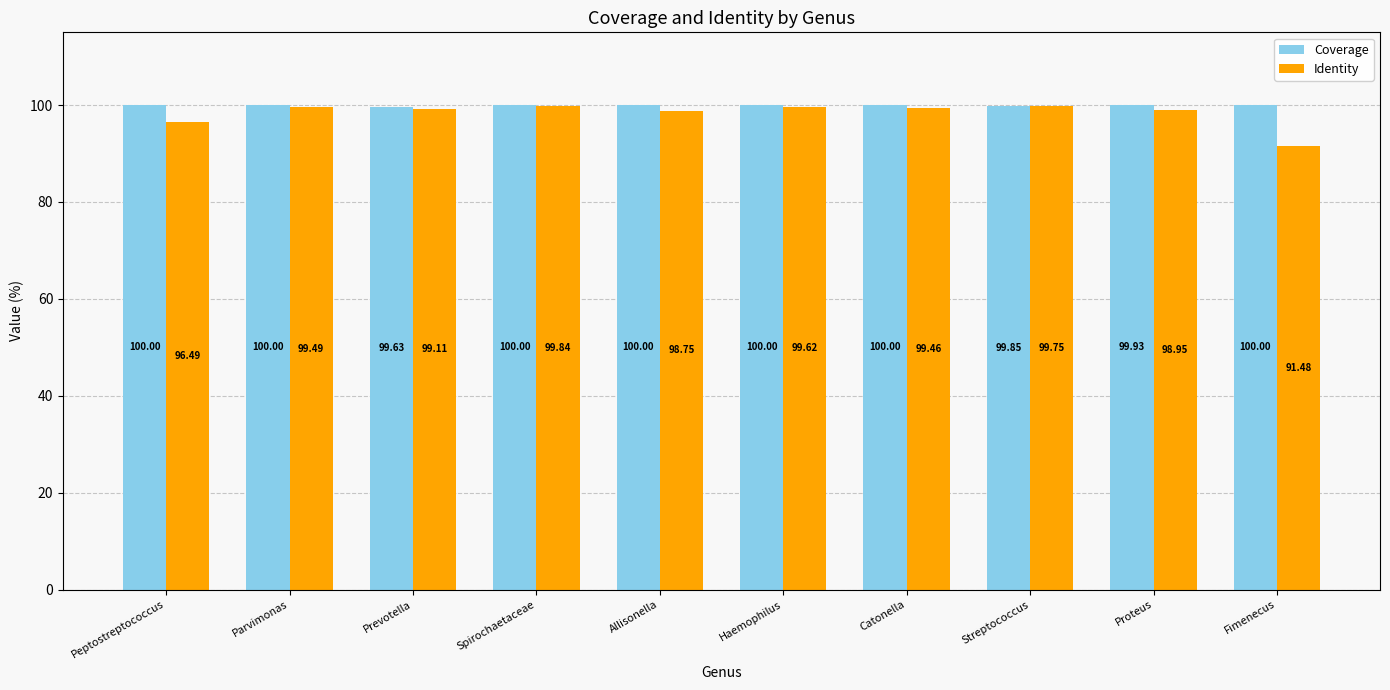

At which label does Identity first exceed 99?

Parvimonas